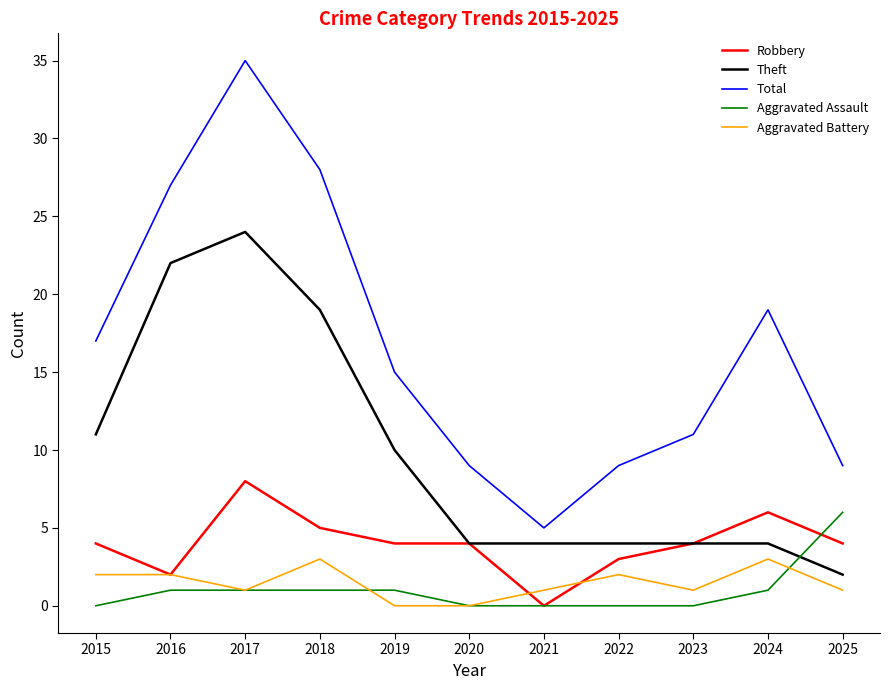

What value does the Total series have at 2023?

11